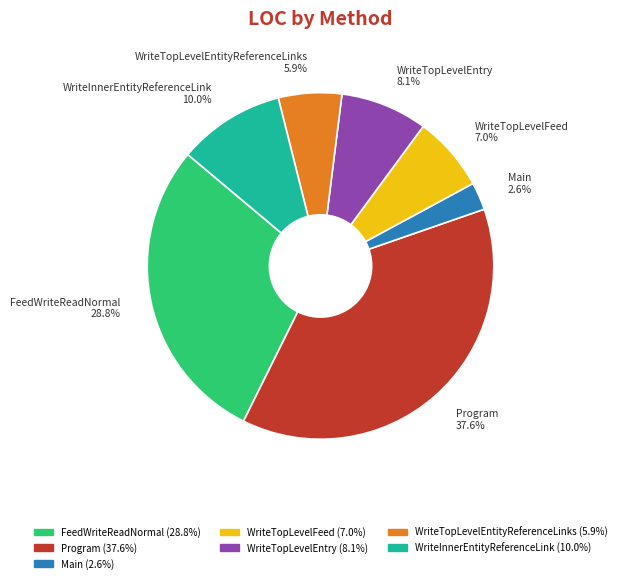

What percentage is NOT represented by WriteTopLevelFeed?

93.0%